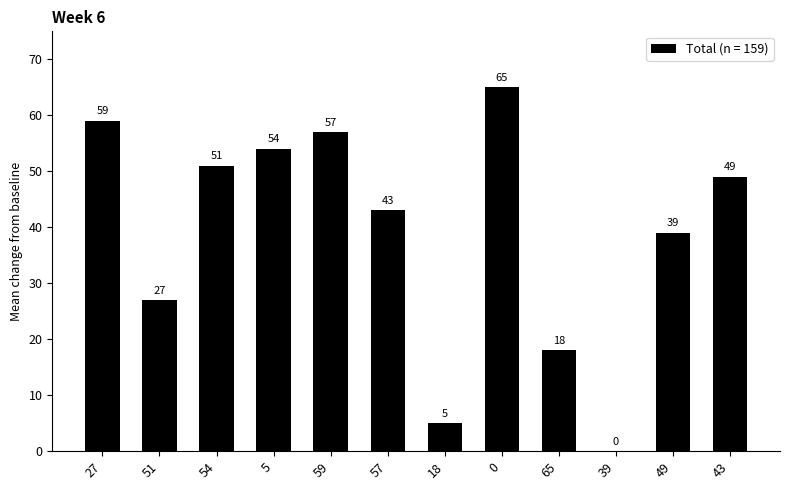

Where is the data nearest to the value 32?

51